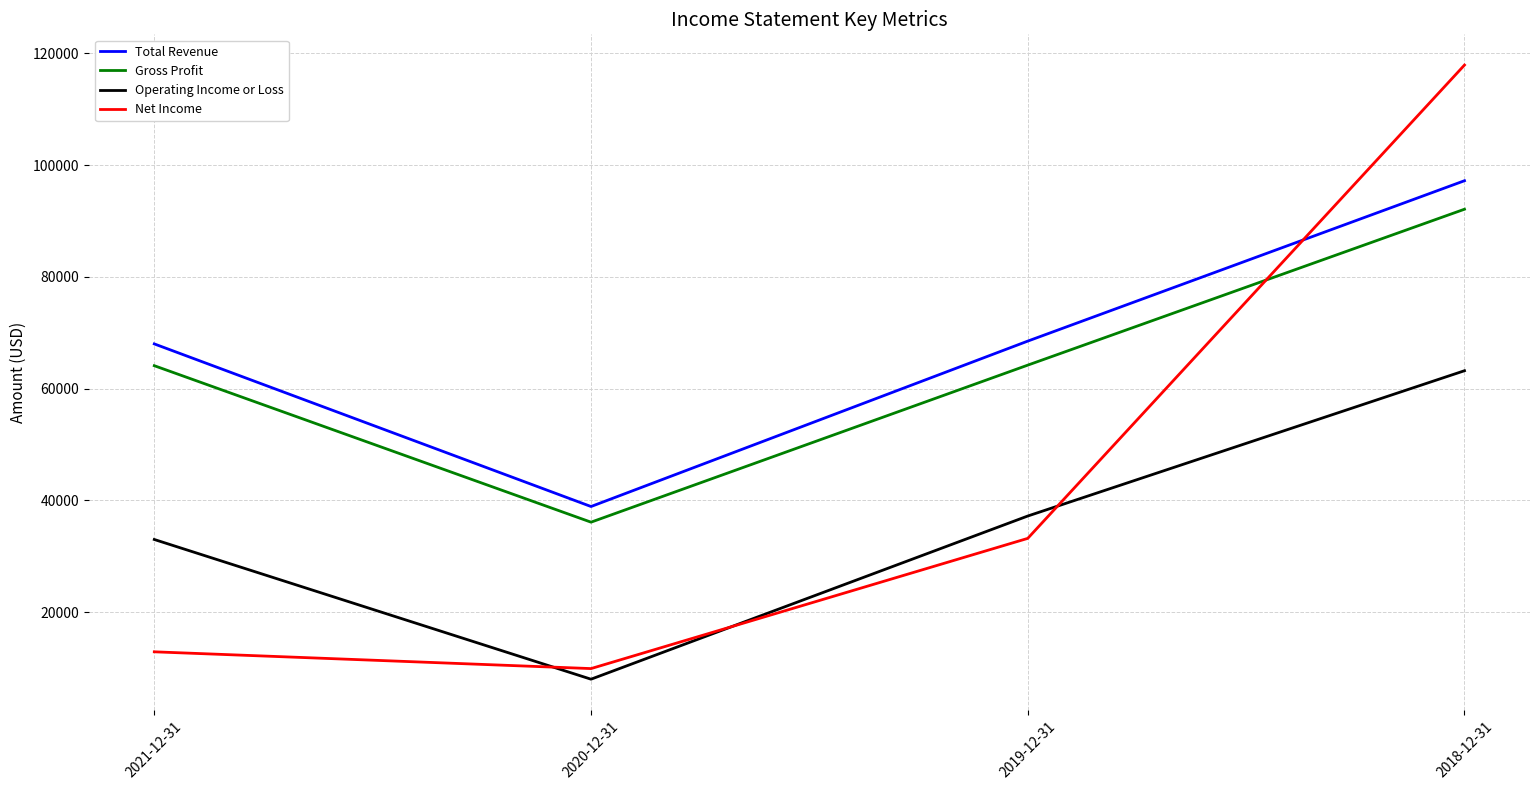

At how many categories does at least one series exceed 8158?

4